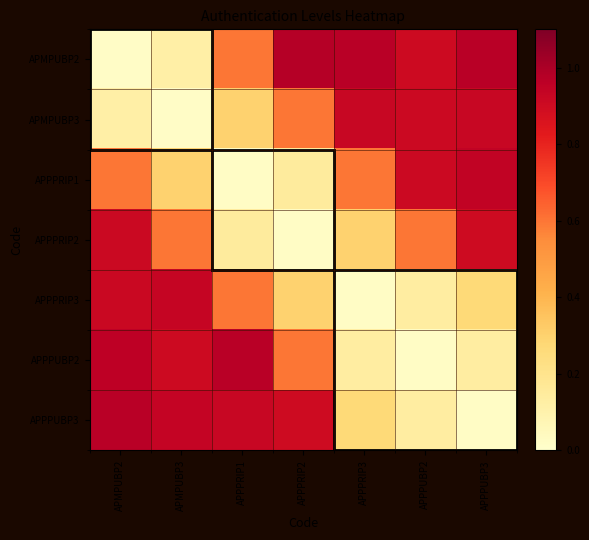

Reading right to left, list all the values displayed in this chart.

row_0: APPPUBP3=1.0	APPPUBP2=0.9	APPPRIP3=1.0	APPPRIP2=1.0	APPPRIP1=0.6	APMPUBP3=0.1	APMPUBP2=0.0
row_1: APPPUBP3=0.9	APPPUBP2=0.9	APPPRIP3=0.9	APPPRIP2=0.6	APPPRIP1=0.3	APMPUBP3=0.0	APMPUBP2=0.1
row_2: APPPUBP3=0.9	APPPUBP2=0.9	APPPRIP3=0.6	APPPRIP2=0.1	APPPRIP1=0.0	APMPUBP3=0.3	APMPUBP2=0.6
row_3: APPPUBP3=0.9	APPPUBP2=0.6	APPPRIP3=0.3	APPPRIP2=0.0	APPPRIP1=0.1	APMPUBP3=0.6	APMPUBP2=0.9
row_4: APPPUBP3=0.3	APPPUBP2=0.1	APPPRIP3=0.0	APPPRIP2=0.3	APPPRIP1=0.6	APMPUBP3=0.9	APMPUBP2=0.9
row_5: APPPUBP3=0.1	APPPUBP2=0.0	APPPRIP3=0.1	APPPRIP2=0.6	APPPRIP1=1.0	APMPUBP3=0.9	APMPUBP2=1.0
row_6: APPPUBP3=0.0	APPPUBP2=0.1	APPPRIP3=0.3	APPPRIP2=0.9	APPPRIP1=0.9	APMPUBP3=0.9	APMPUBP2=1.0